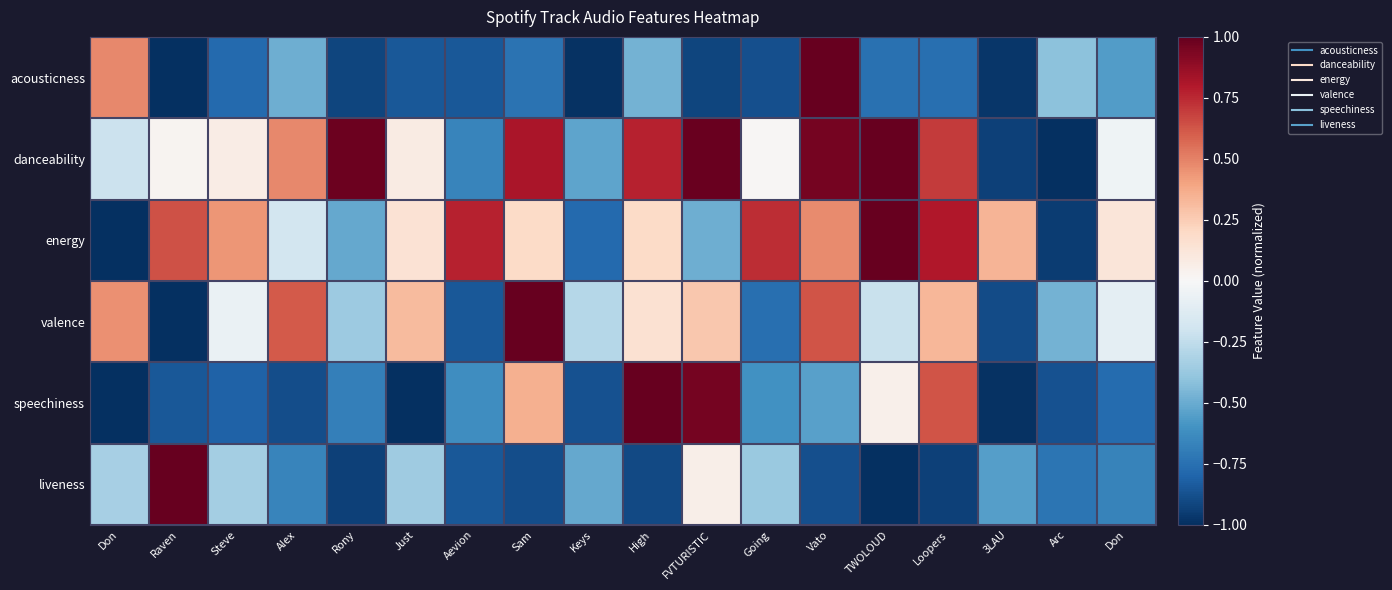

Rank the series by their maximum value, from lowest to highest.

energy, danceability, acousticness, valence, speechiness, liveness